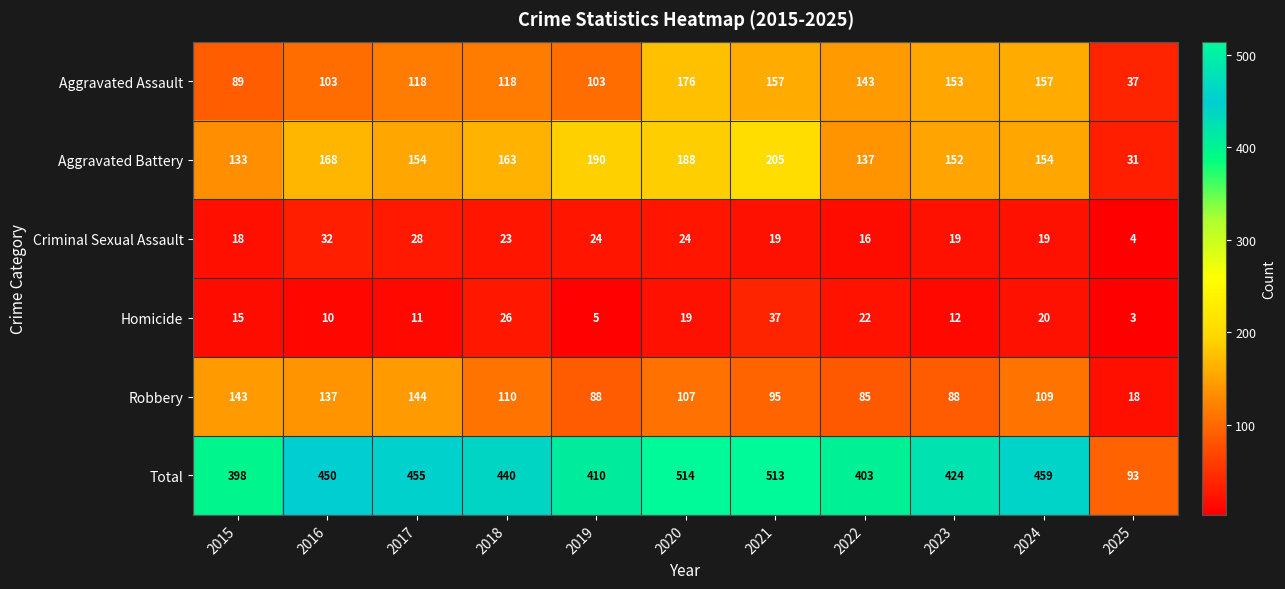

At 2020, list the series in order from largest to smallest.

Total, Aggravated Battery, Aggravated Assault, Robbery, Criminal Sexual Assault, Homicide